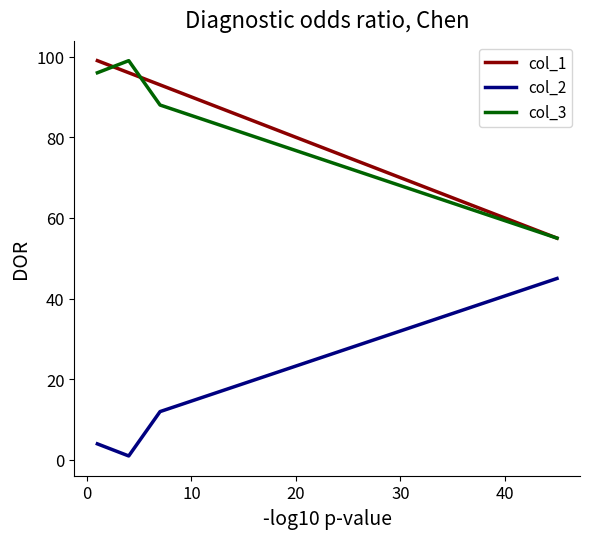

True or false: col_2 and col_3 cross at least once.

False